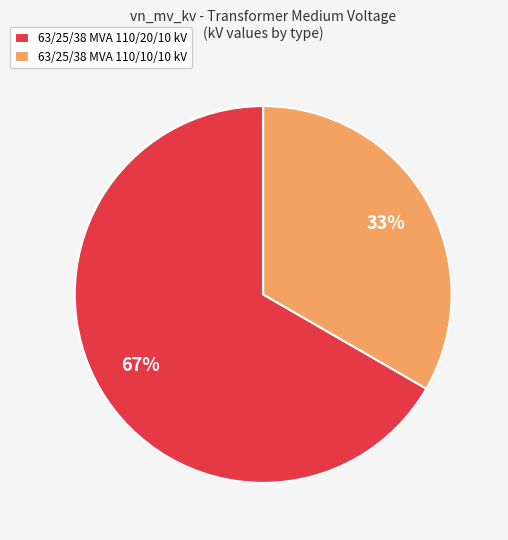

Do 63/25/38 MVA 110/10/10 kV and 63/25/38 MVA 110/20/10 kV together represent more than half of the pie?

Yes